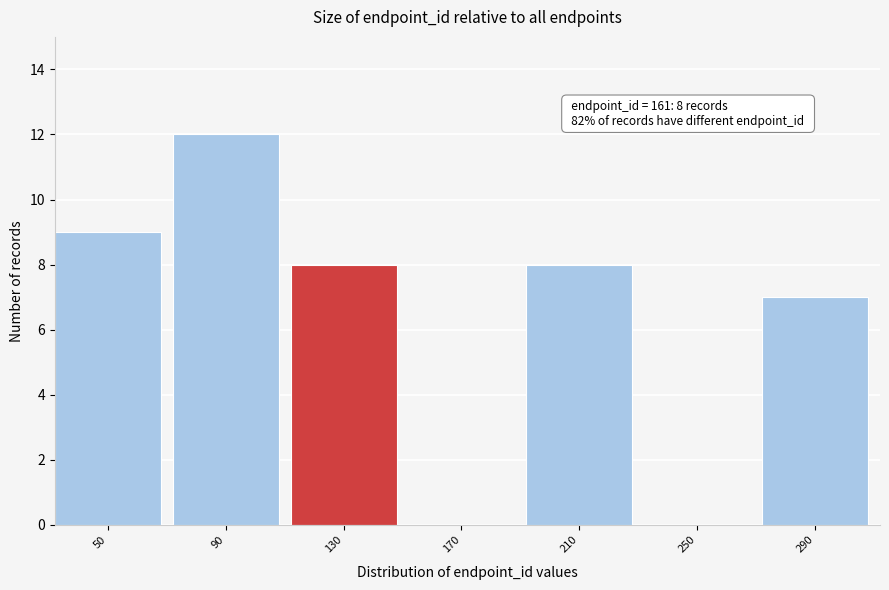

Reading left to right, transcribe all the data shown in this chart.

50=9	90=12	130=8	170=0	210=8	250=0	290=7